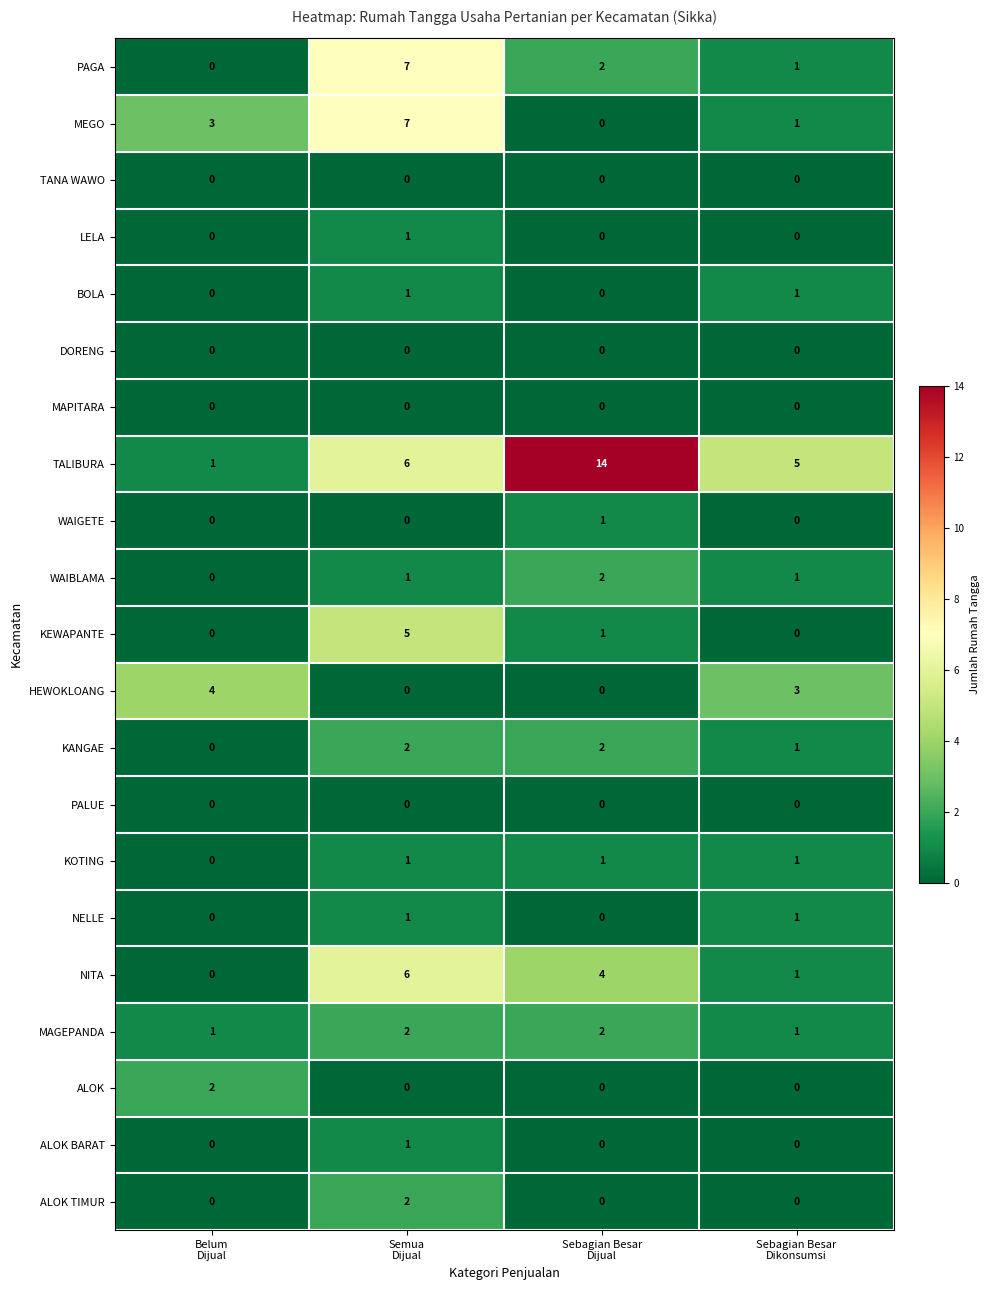

What is the greatest value displayed?

14